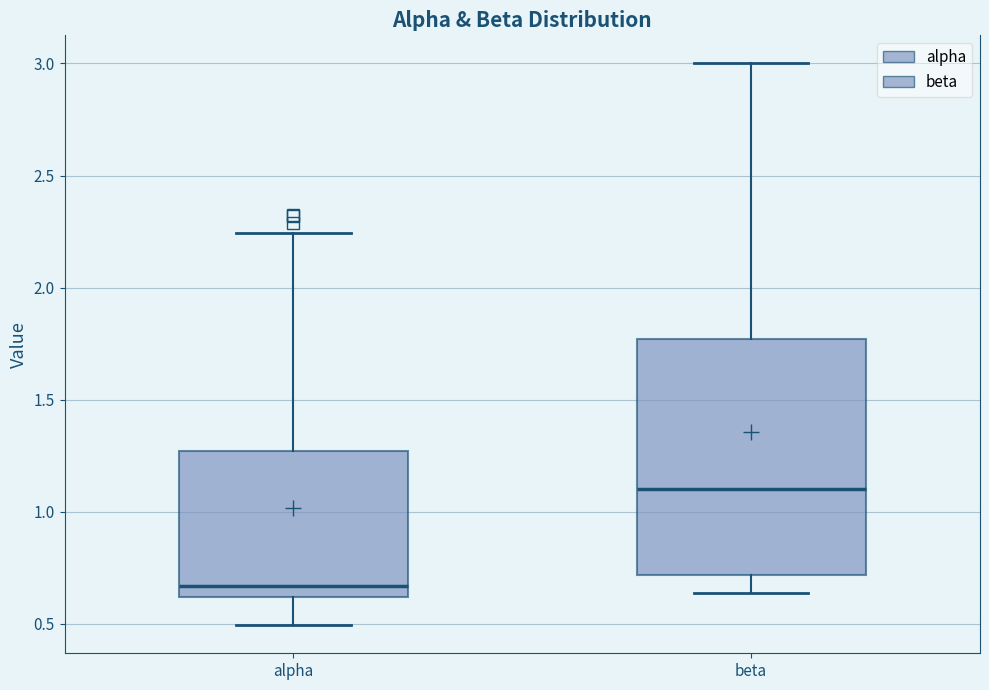

Where is the lower edge of the box for alpha on the y-axis? The values are not printed on the chart, so give them approximately, as read against the axis.

0.60